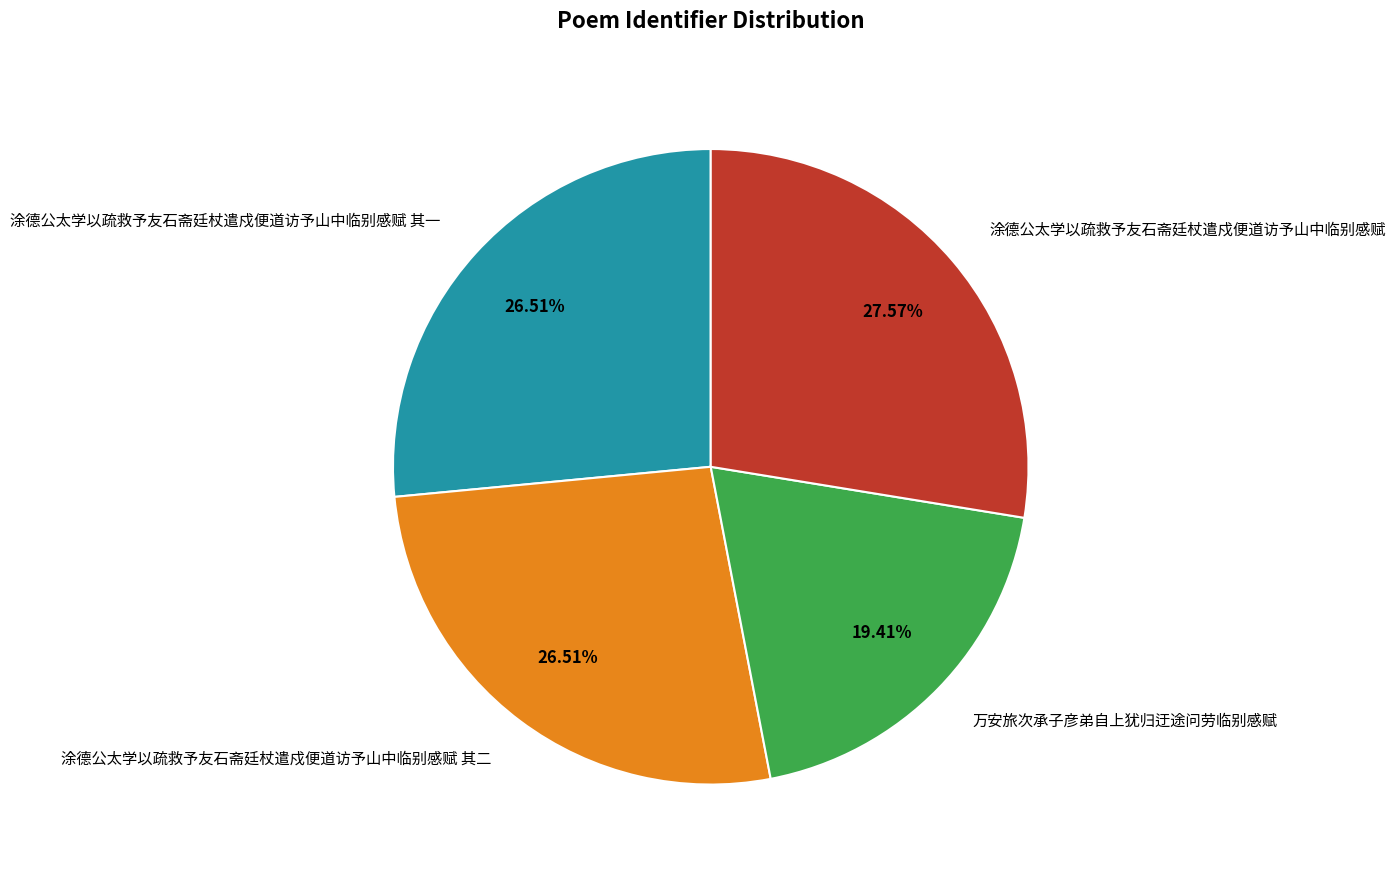

The 涂德公太学以疏救予友石斋廷杖遣戍便道访予山中临别感赋 其二 slice represents 27% of the pie. True or false?

True